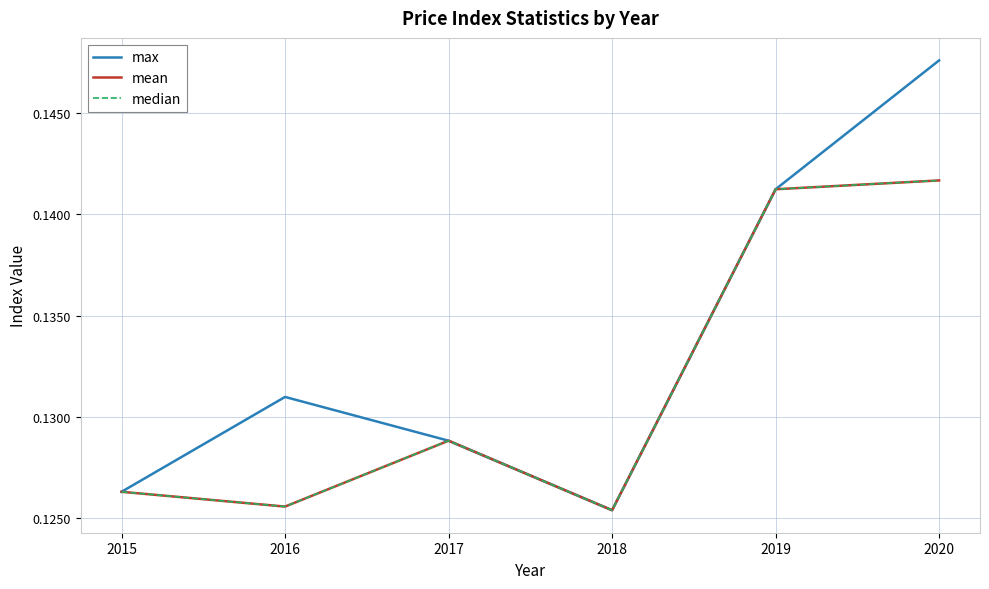

True or false: median and mean intersect in this chart.

False